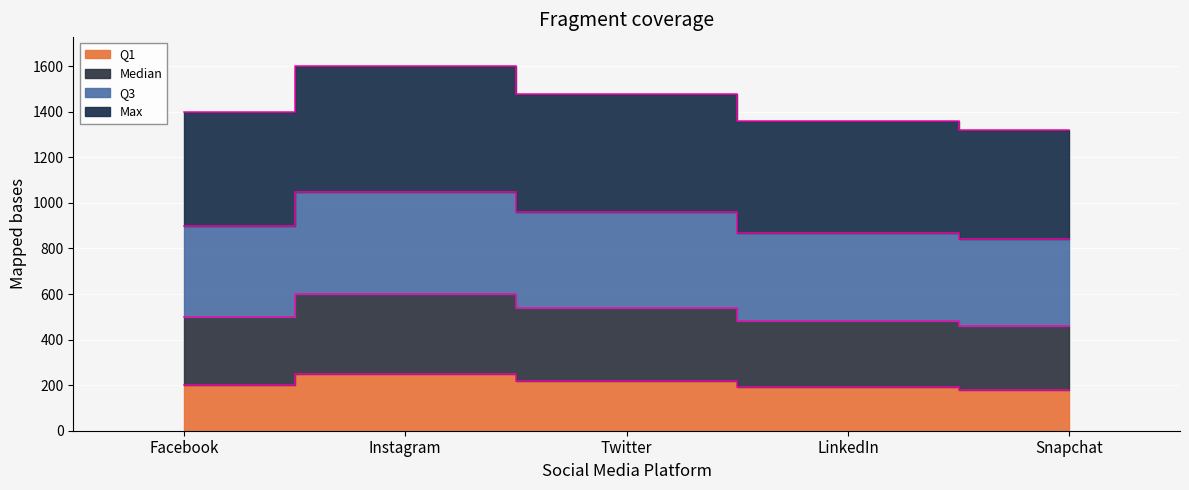

At which category does Q1 reach its first local peak?

Instagram